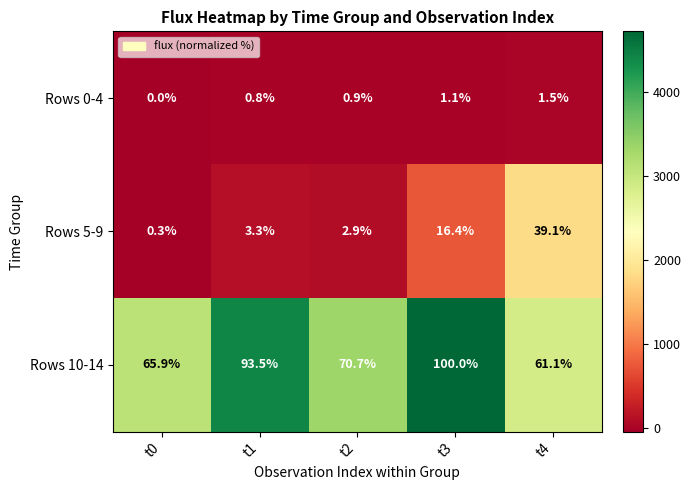

Which series changed the most between t0 and t3?

Rows 10-14